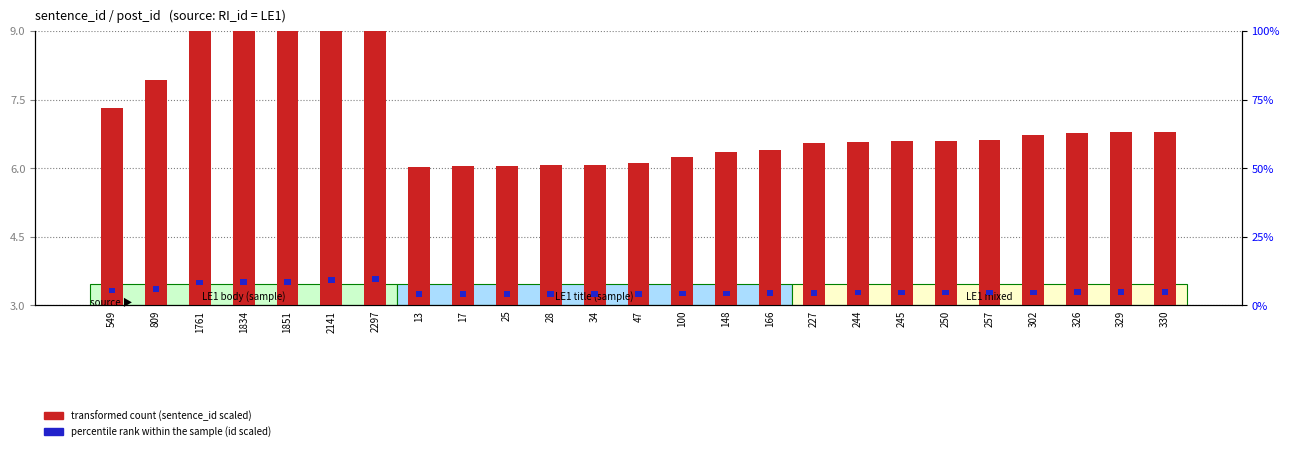

Is it true that percentile rank within the sample equals 1.3 at 330?

False